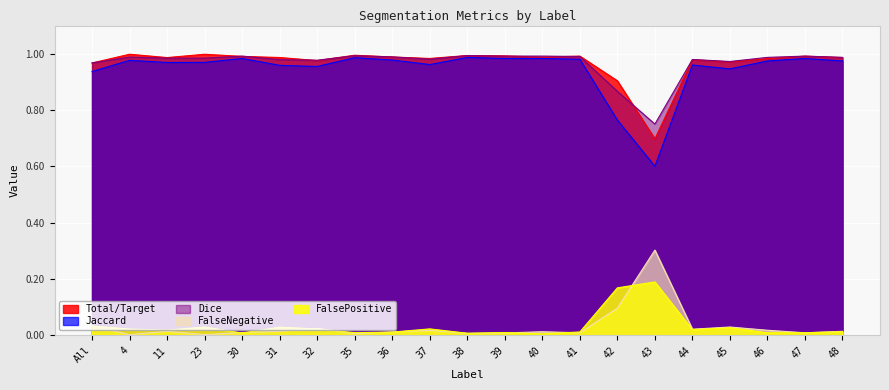

What are all the series names shown in the legend?

Total/Target, Jaccard, Dice, FalseNegative, FalsePositive